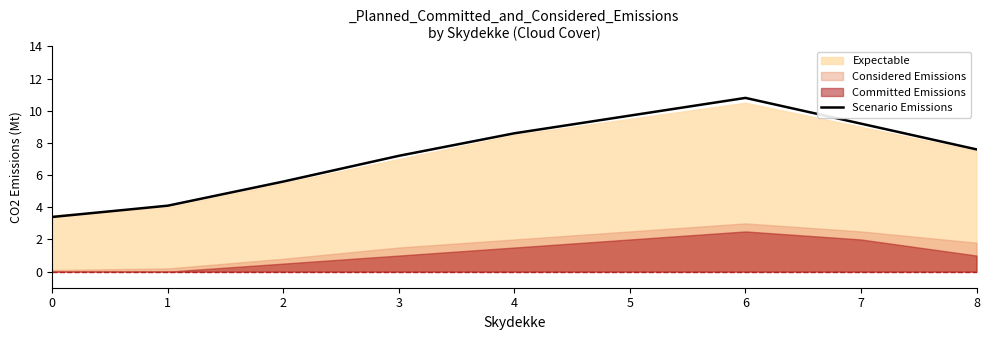

List the labels in order of value, largest first.

6, 5, 7, 4, 8, 3, 2, 1, 0